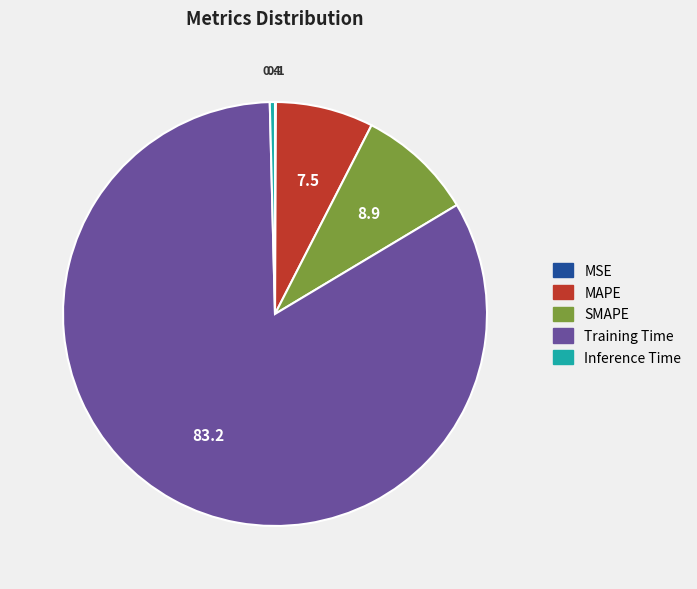

Which category has the biggest portion of the pie?

Training Time